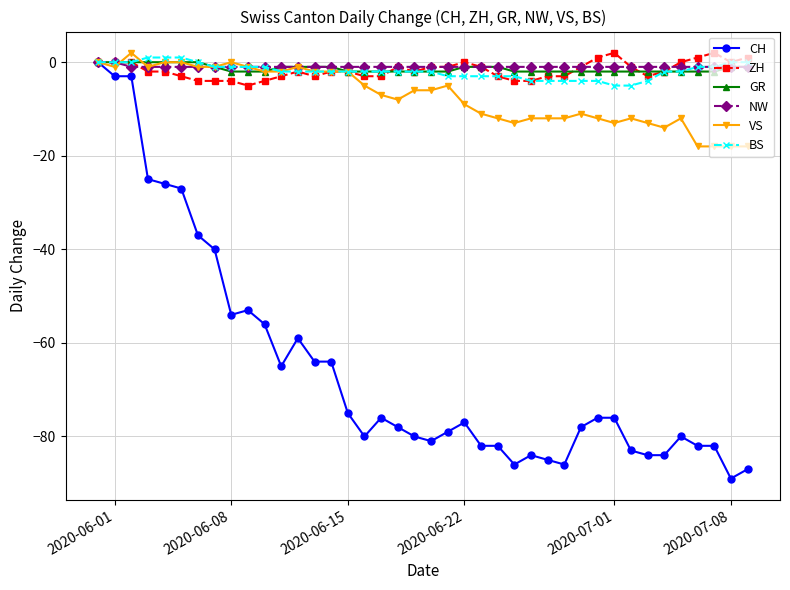

True or false: VS has more than 1 interior local peaks.

True